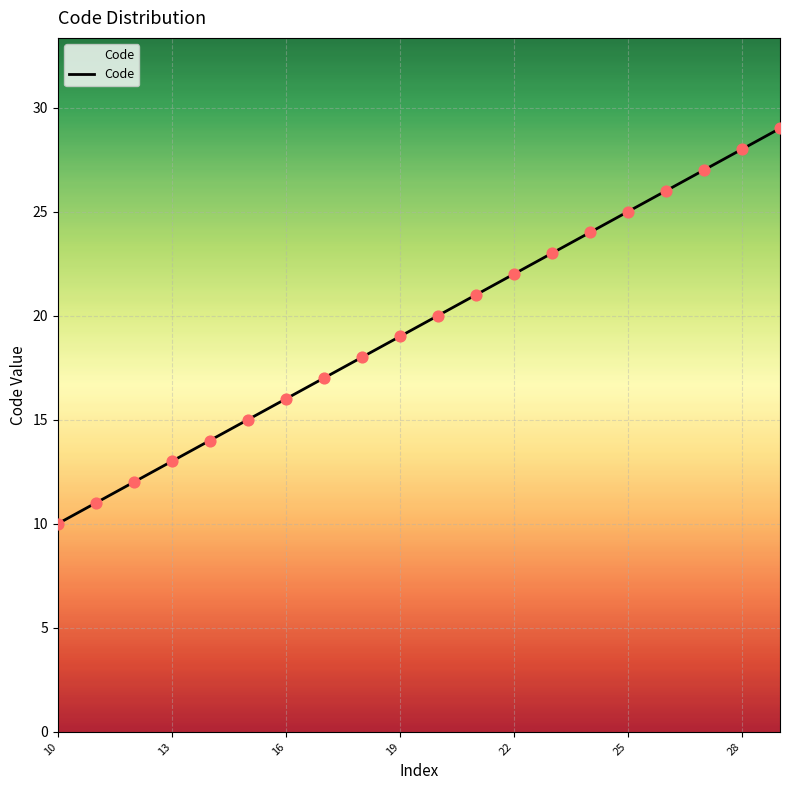

What is the smallest value displayed?

10